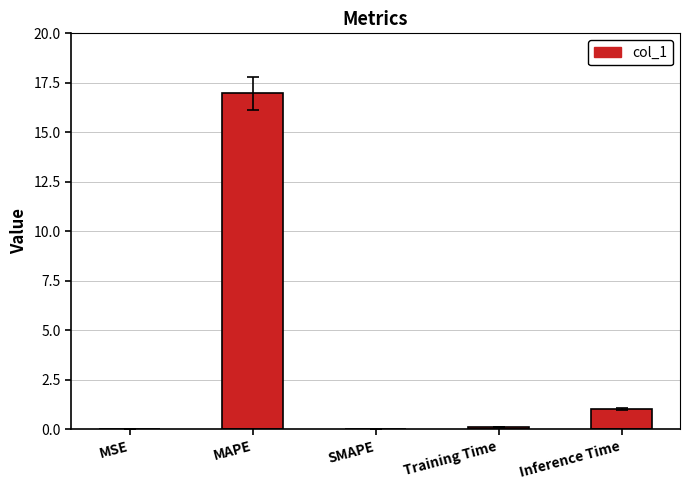

Which has a higher value, Training Time or MAPE?

MAPE